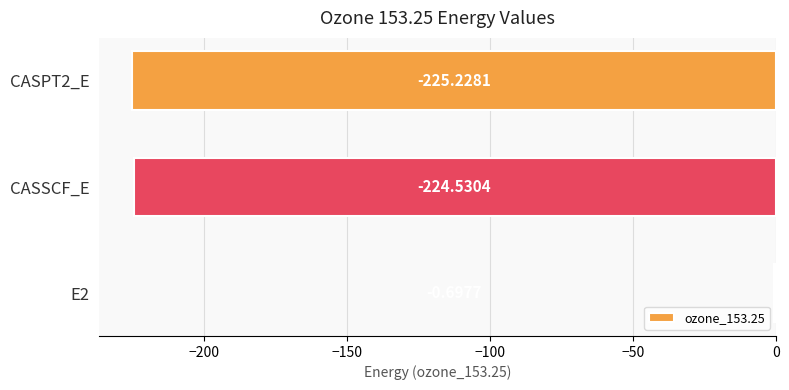

What is the sum of all values?

-450.5